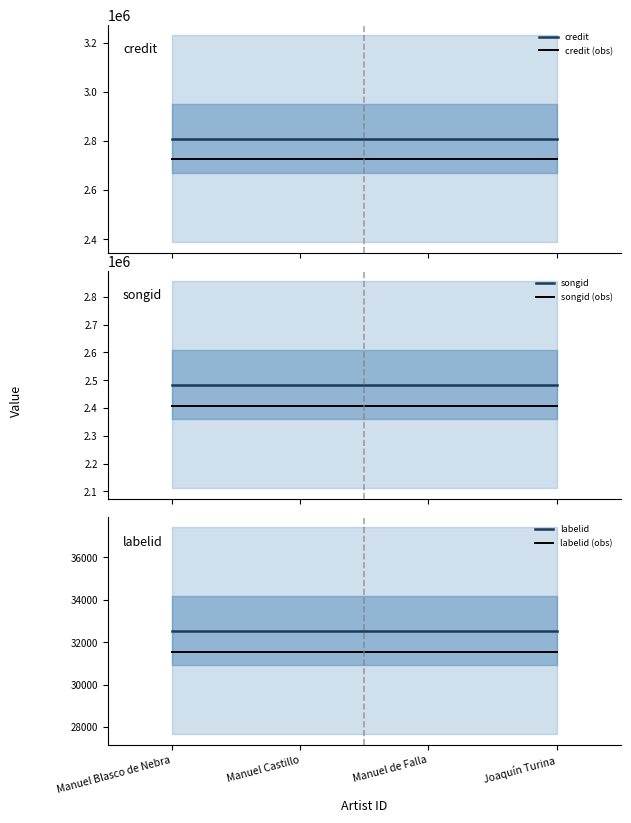

True or false: labelid (obs) has more than 1 interior local peaks.

False